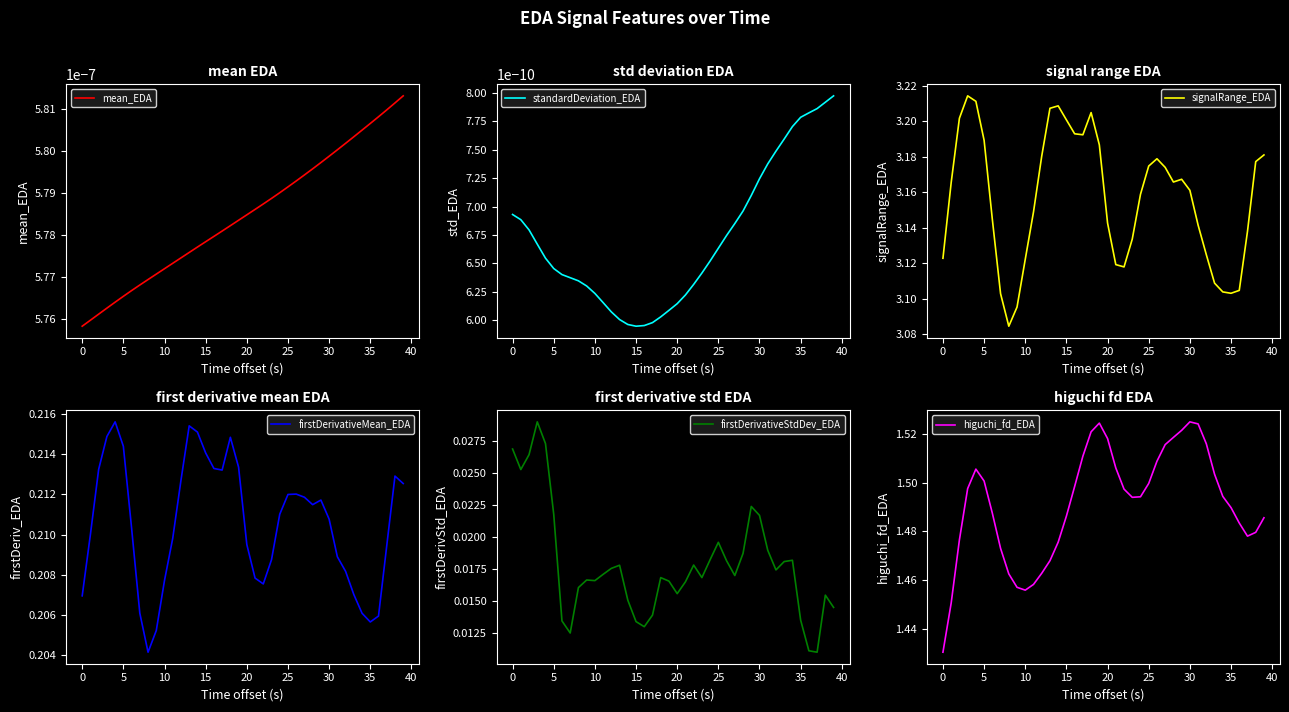

How many interior local peaks does the firstDerivativeStdDev_EDA series have?

9